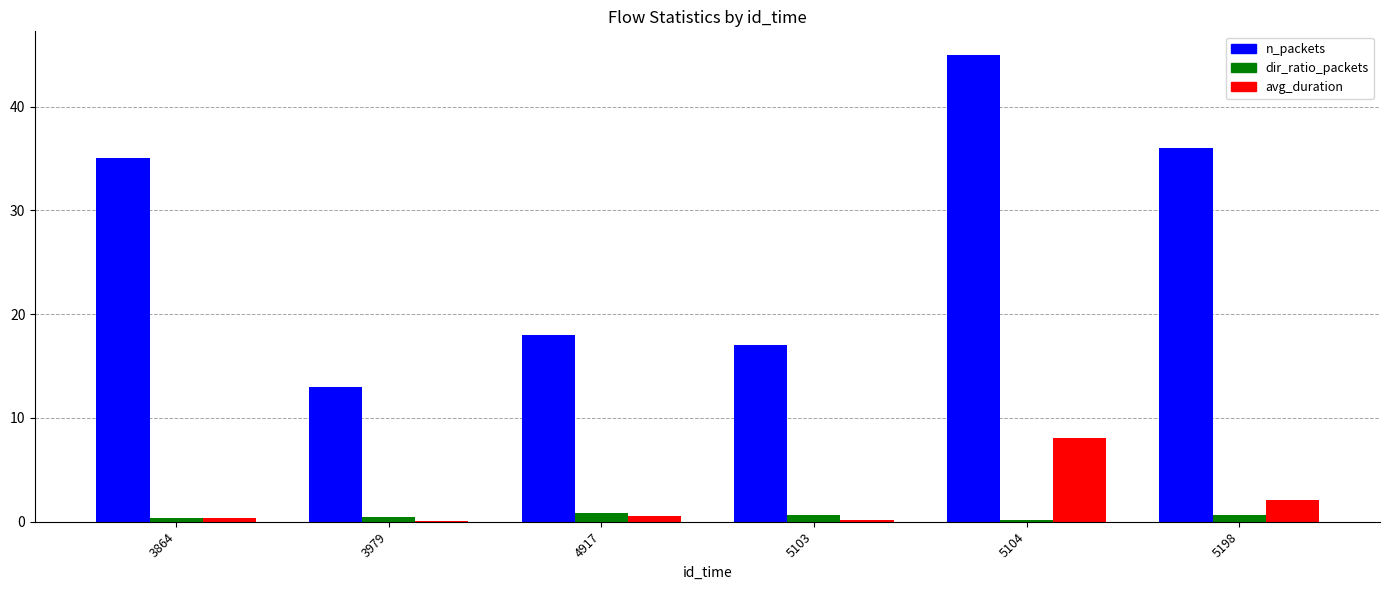

What is the total value across all series at 4917?

19.4